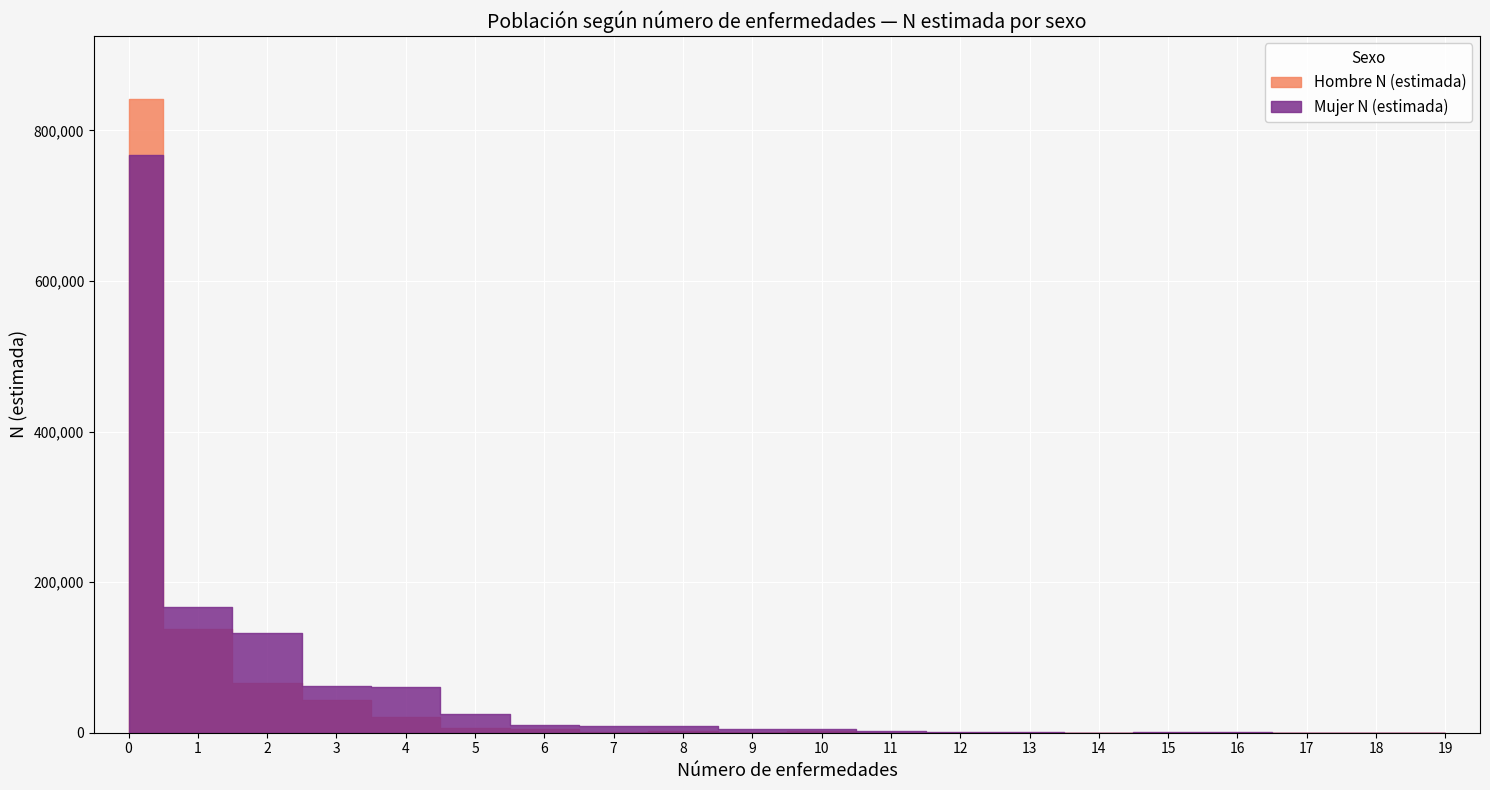

The Mujer N (estimada) series shows 4747 at 10. True or false?

True